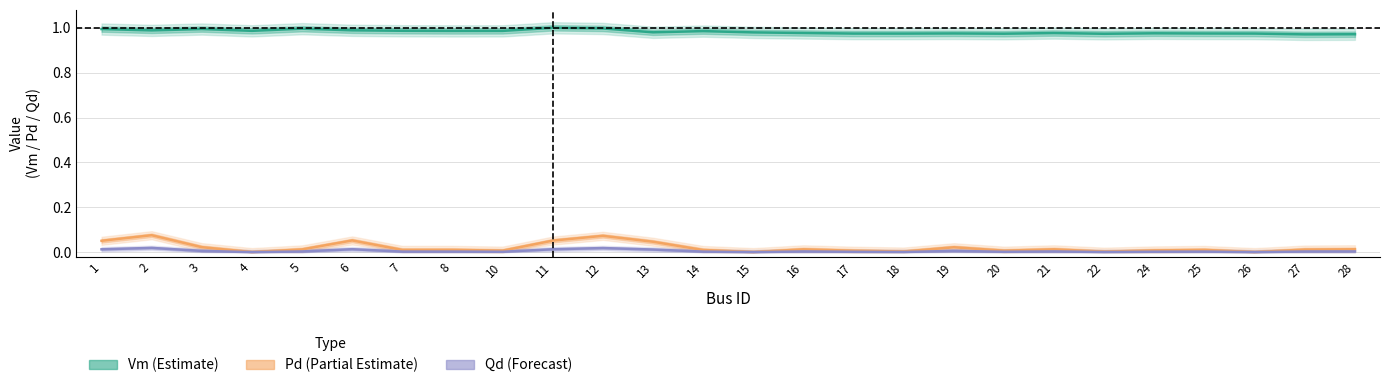

True or false: Qd and Vm intersect in this chart.

False